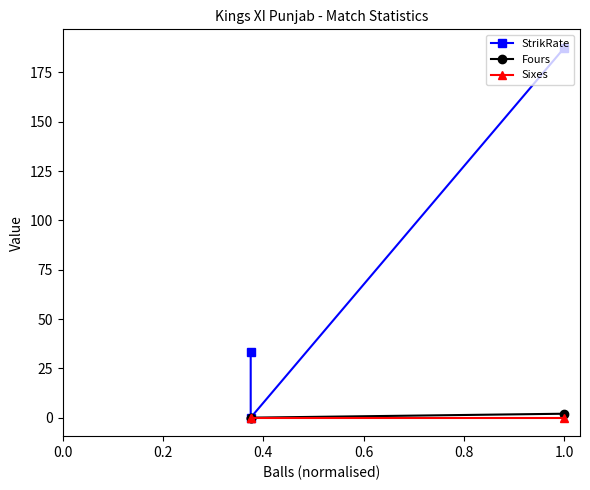

Which series changed the most between 0.0 and 0.2?

StrikRate